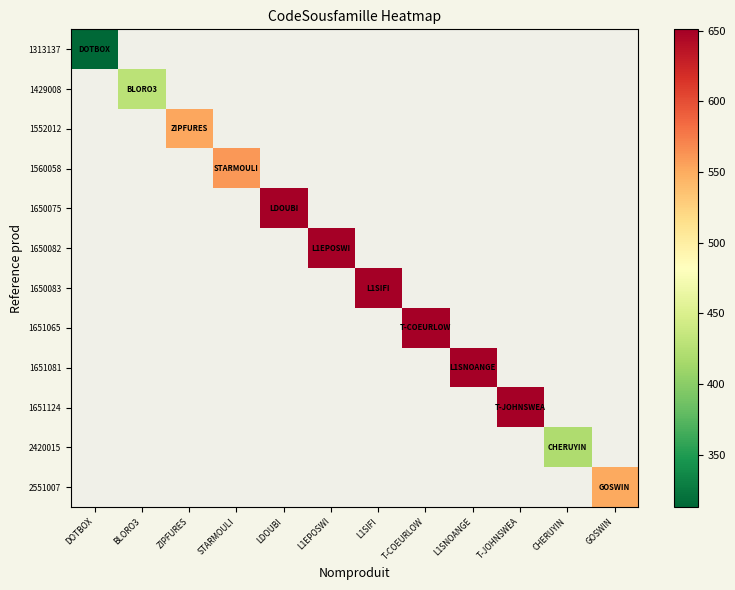

How many values in 1651065 are above zero?

1